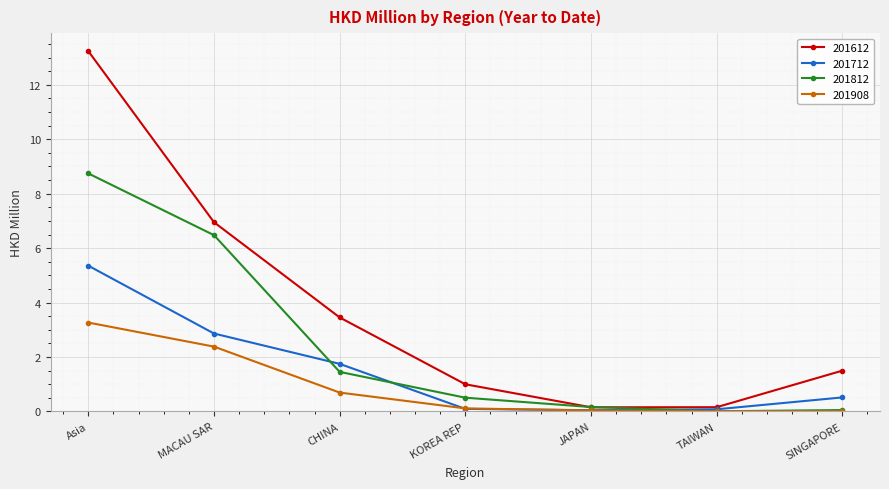

True or false: 201812 has more than 2 interior local peaks.

False